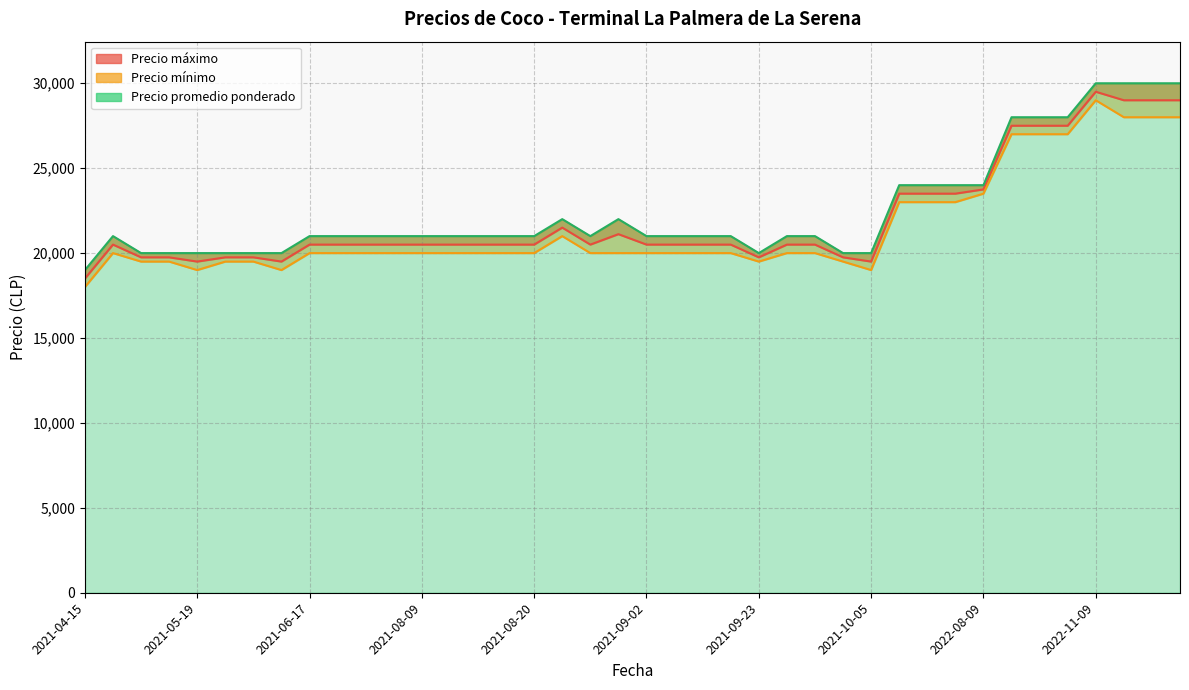

True or false: Precio maximo and Precio minimo cross at least once.

False